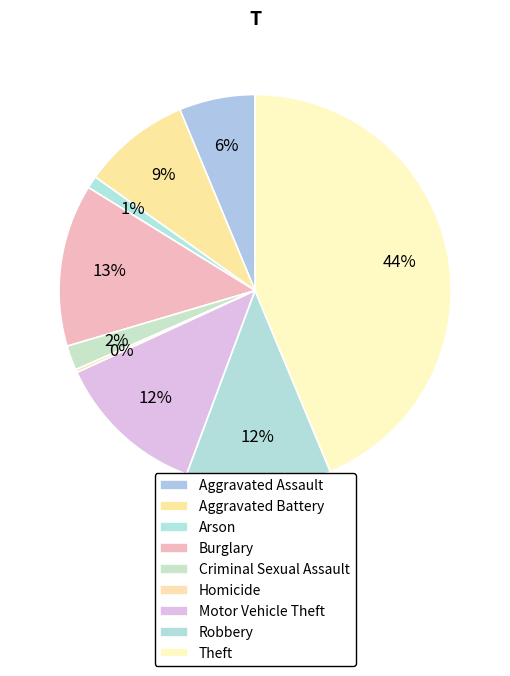

The Arson slice represents 11% of the pie. True or false?

False